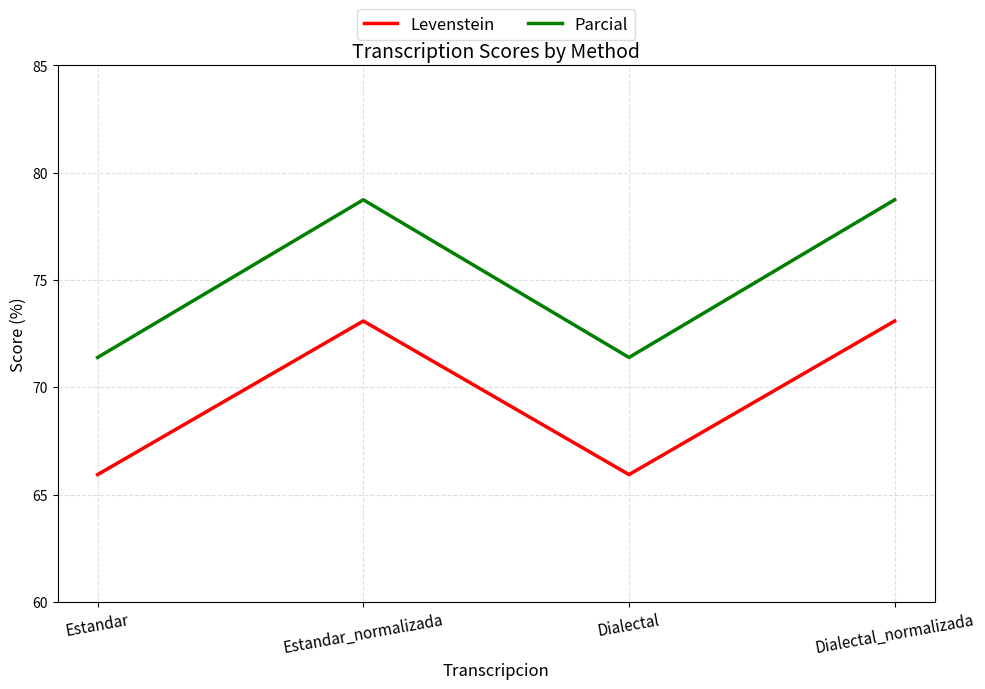

How many categories are shown in the chart?

4